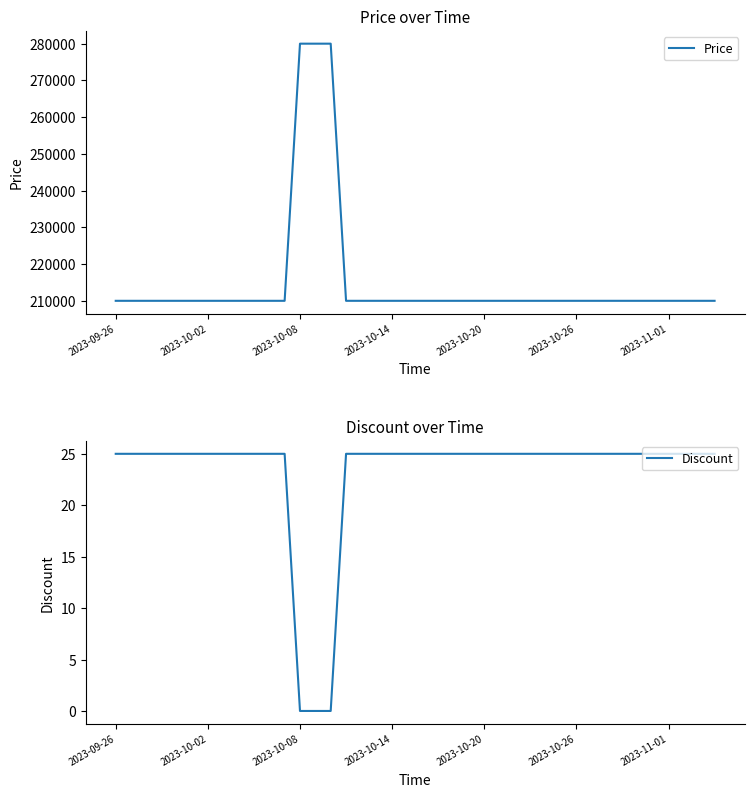

Between 17 and 21, which series saw the biggest shift?

Price